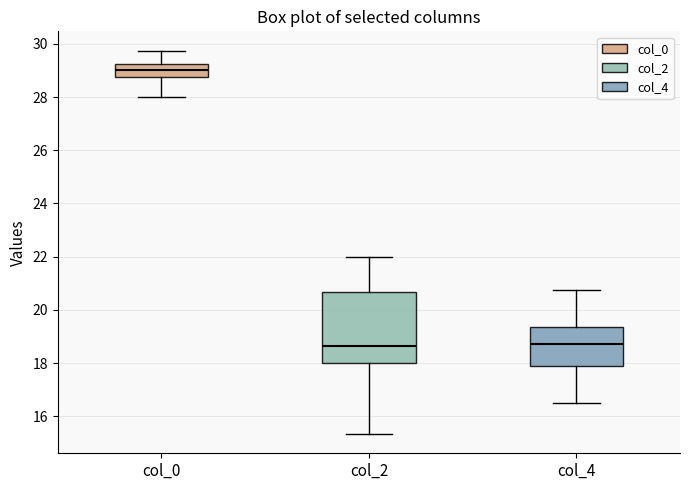

Where does the upper whisker of the box for col_4 end on the y-axis? The values are not printed on the chart, so give them approximately, as read against the axis.

20.8